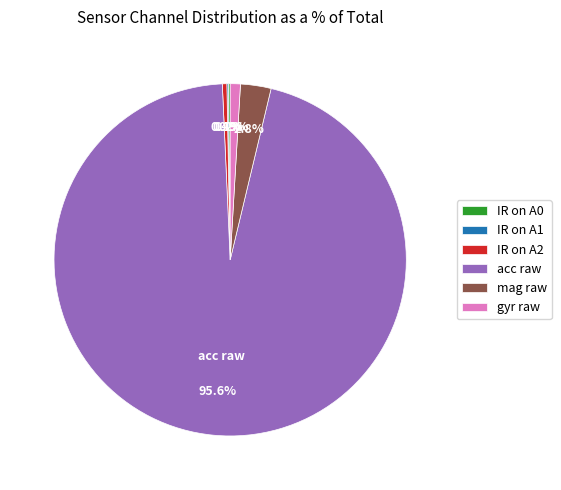

Is it true that gyr raw is 57% of the pie?

False